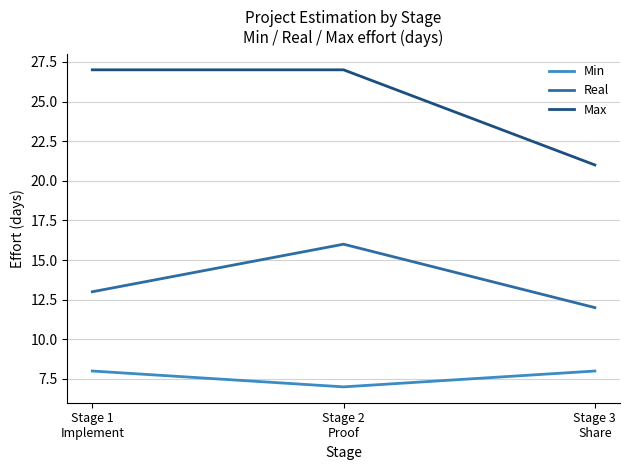

Is it true that Real equals 13 at Stage 1
Implement?

True